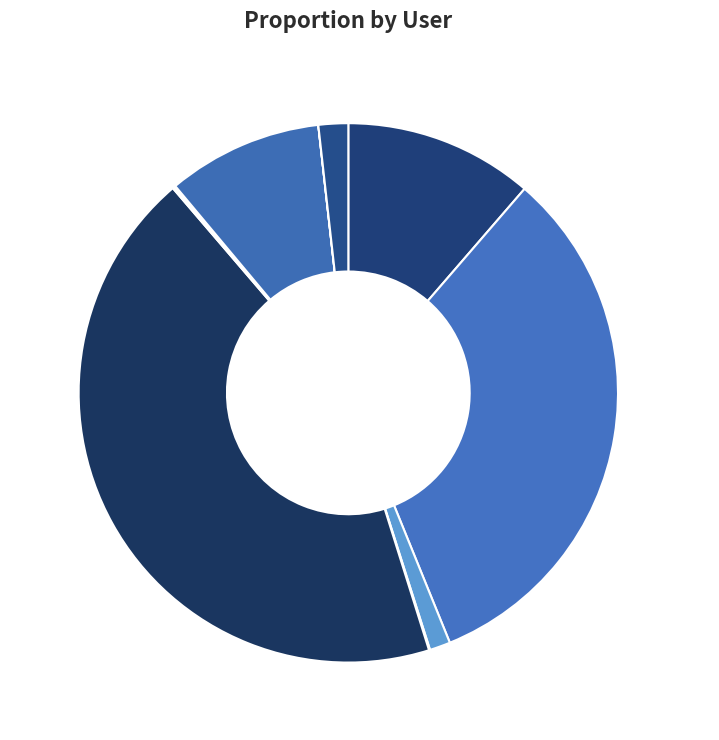

To the nearest percent, what portion does guo-zi-501 represent?

33%